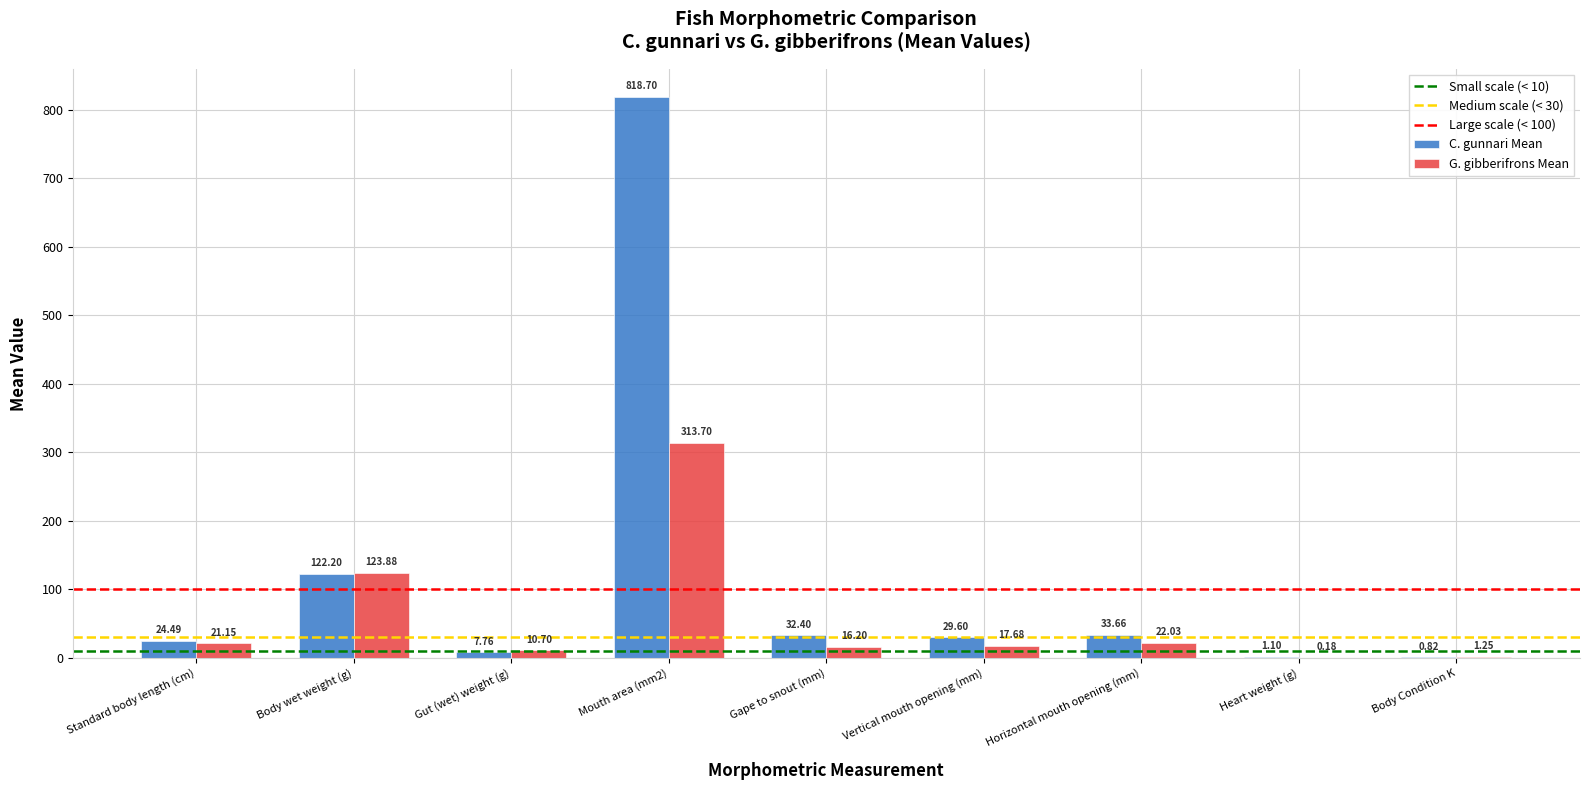

Count the number of data series in this chart.

2